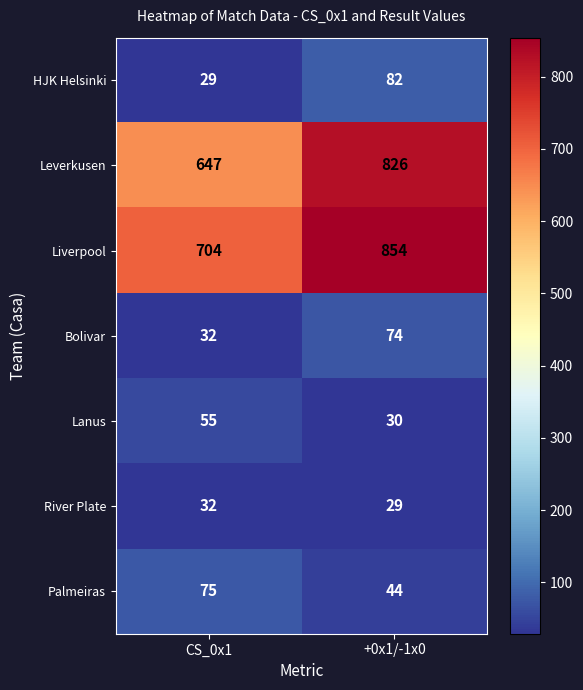

At how many categories does at least one series exceed 76?

2